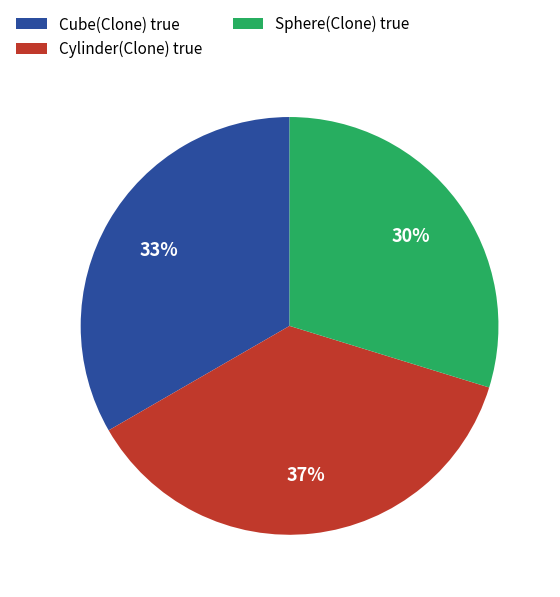

Combined, do Cylinder(Clone) true and Cube(Clone) true account for over 50%?

Yes